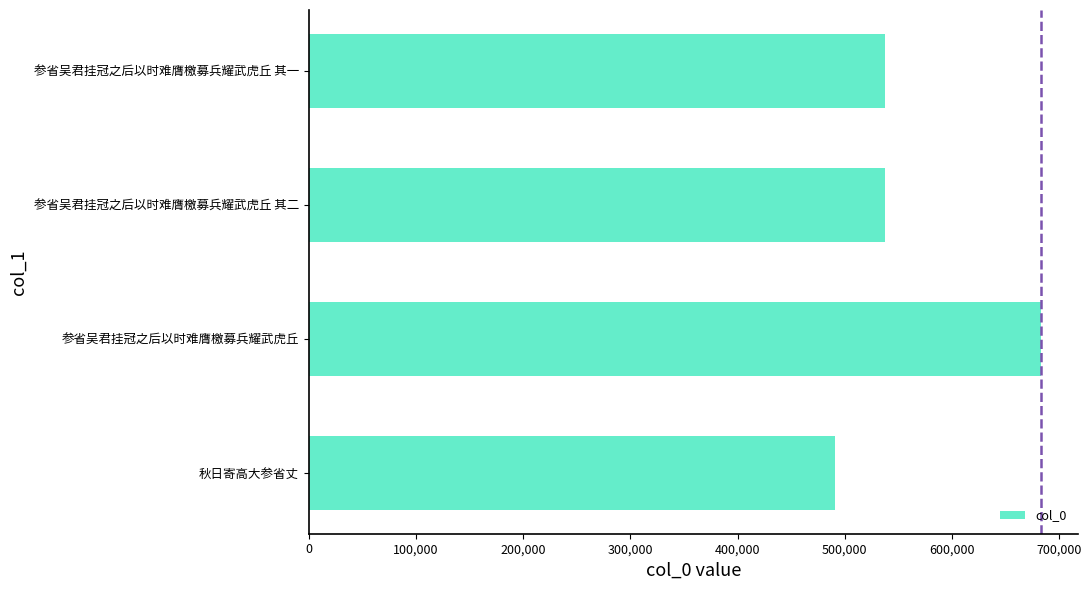

True or false: the data shows 537367 at 参省吴君挂冠之后以时难膺檄募兵耀武虎丘 其一.

True